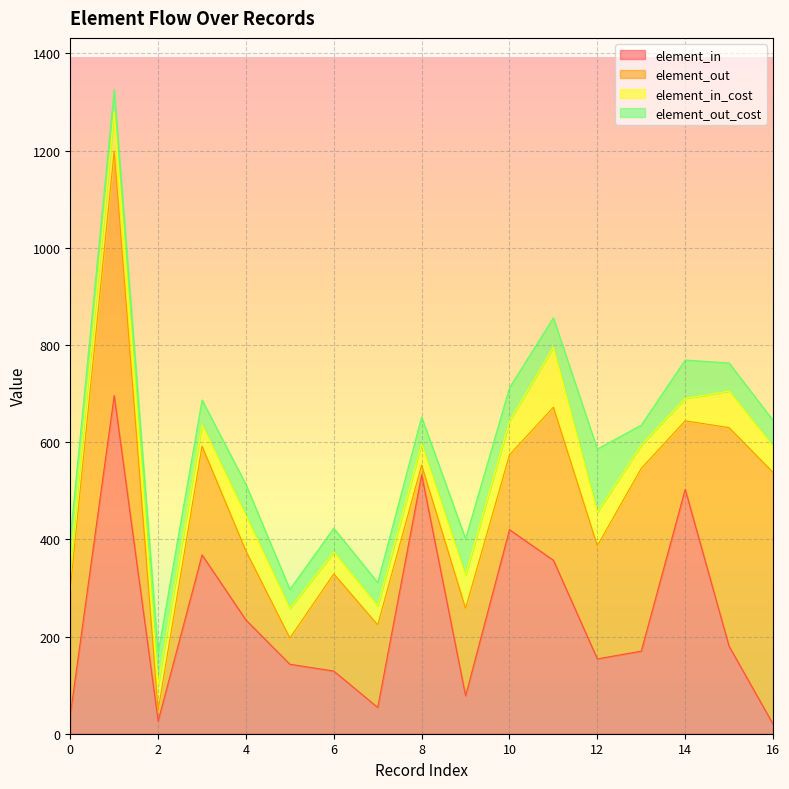

What are all the series names shown in the legend?

element_in, element_out, element_in_cost, element_out_cost